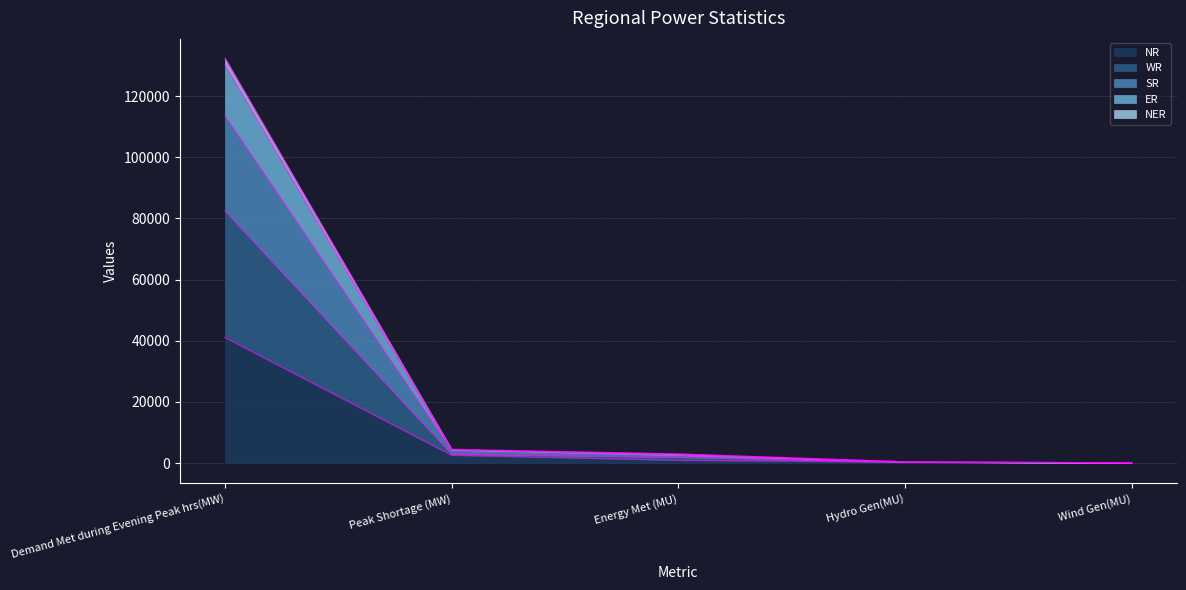

Reading right to left, what are all the values shown in this chart?

NR: 19	283	934	2576	41067
WR: 90	422	2973	4372	130278
SR: 90	377	2622	4307	113625
ER: 90	430	3009	4566	132421
NER: 67	325	1926	2920	82470